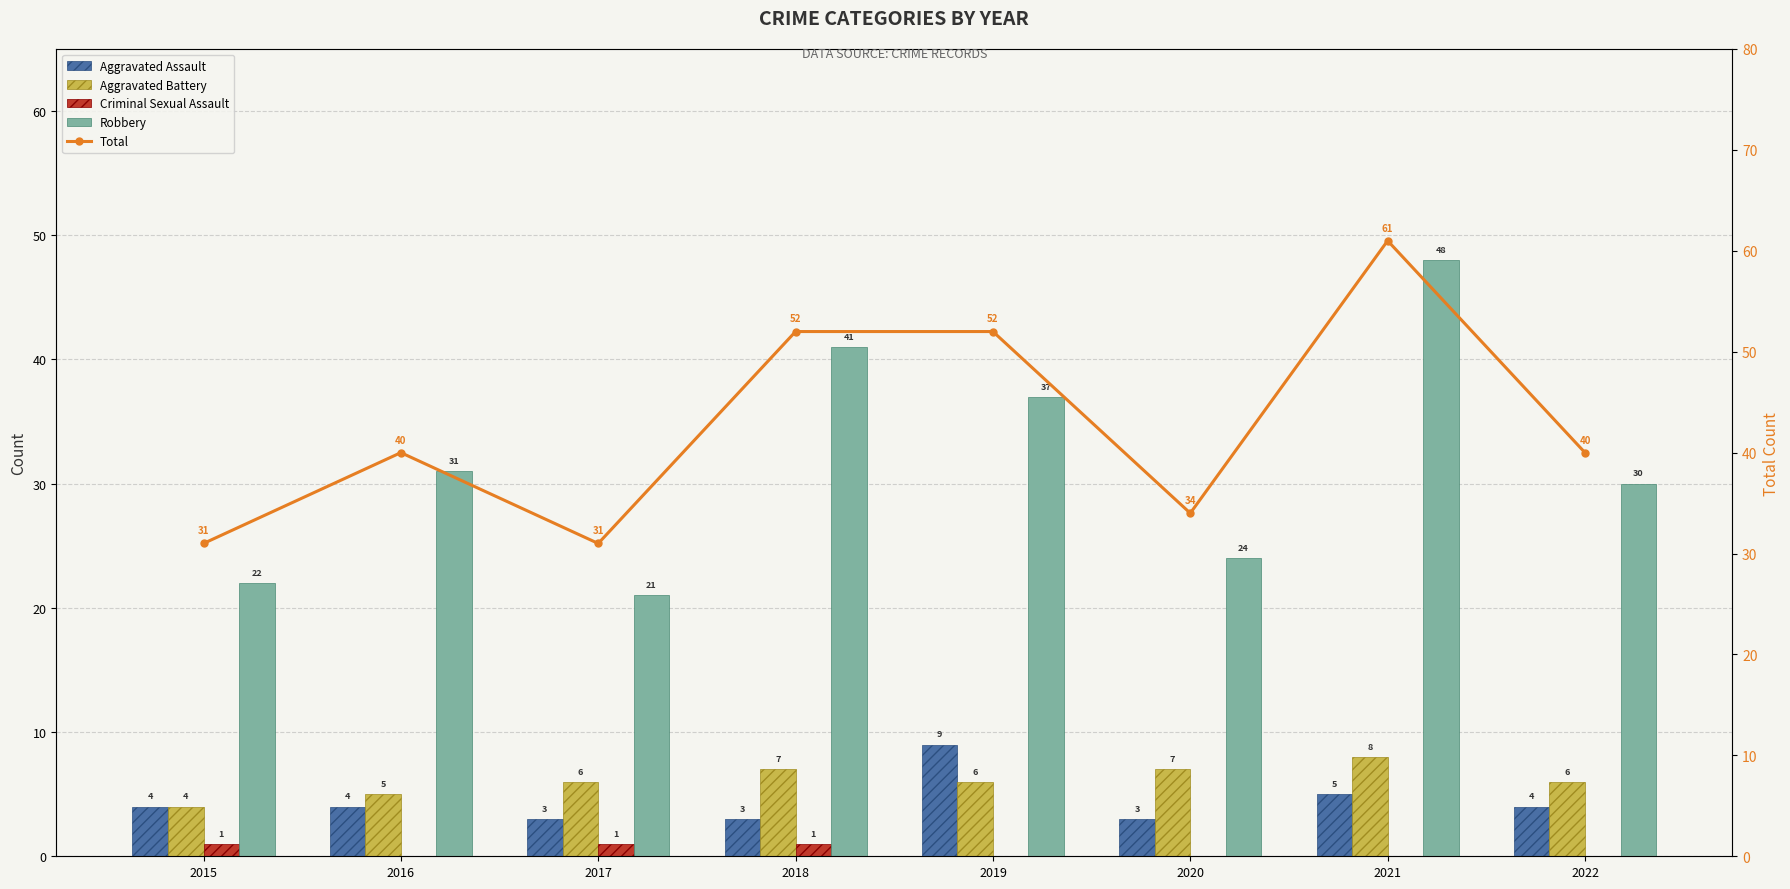

What is the sum of the Total values at 2016 and 2022?

80